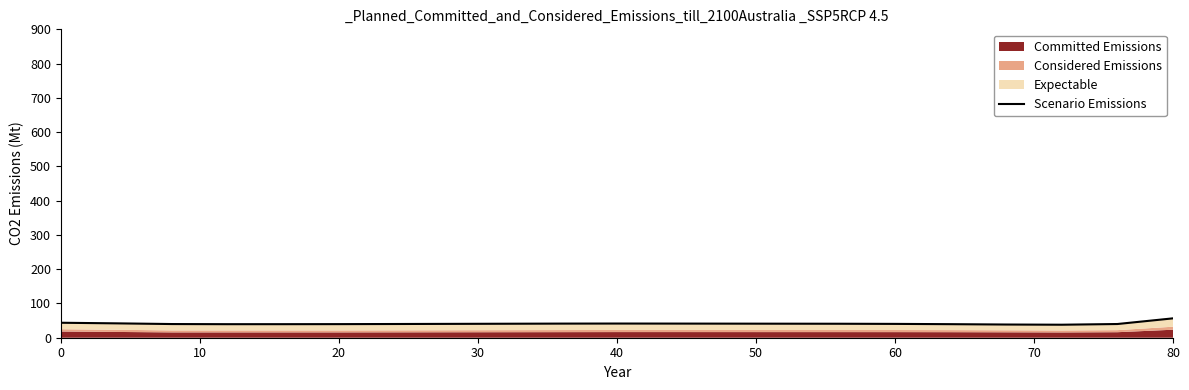

What is the highest value of the Scenario Emissions series?

56.5